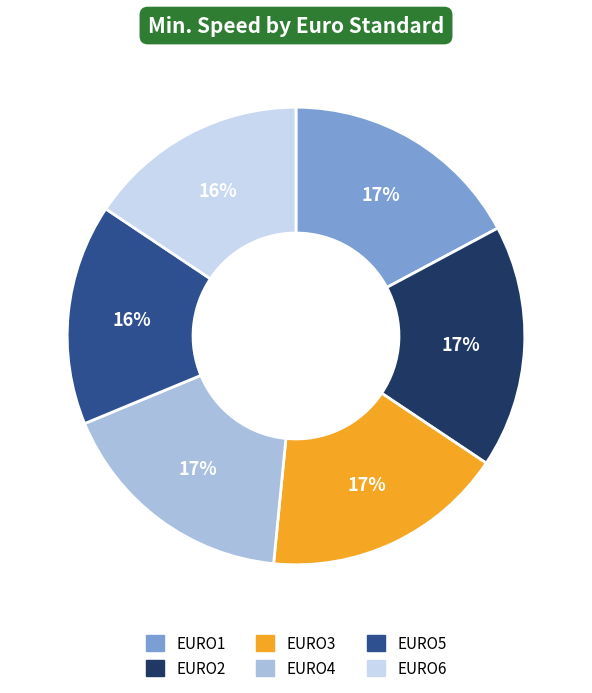

True or false: EURO5 accounts for 16% of the total.

True